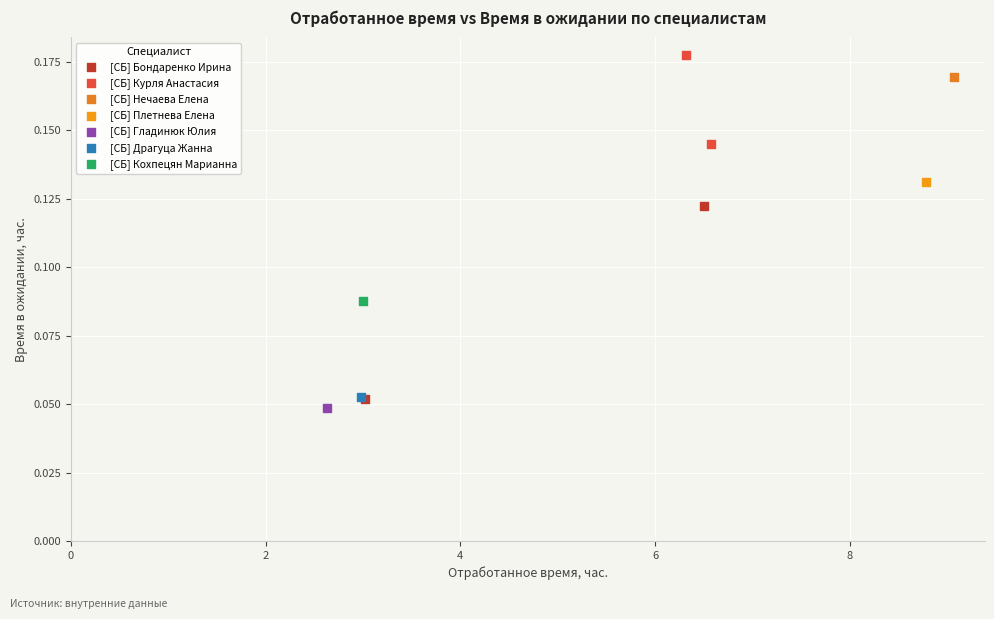

Which series reaches the maximum Y coordinate?

[СБ] Курля Анастасия